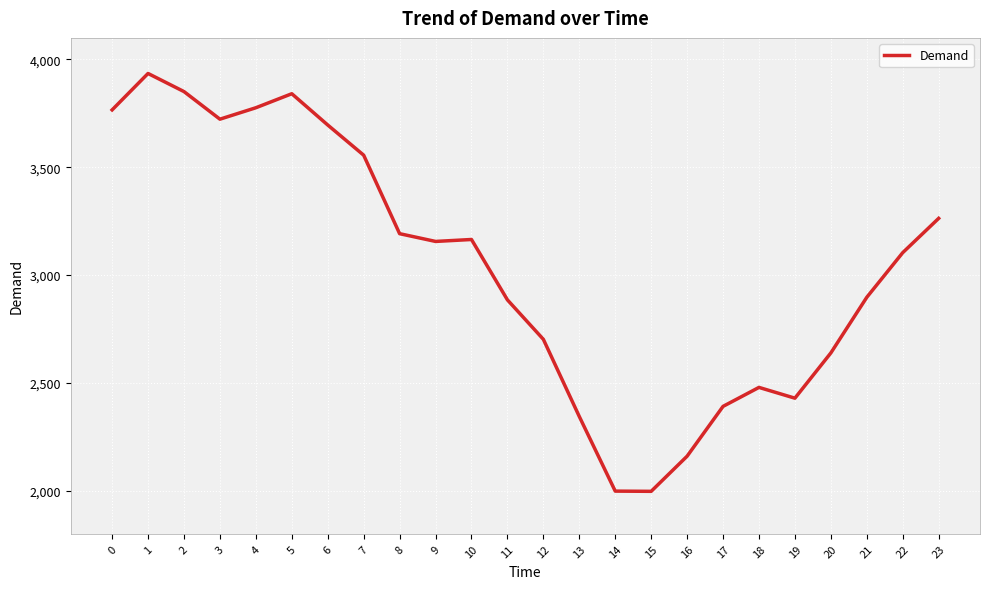

Between 1 and 16, which is larger?

1